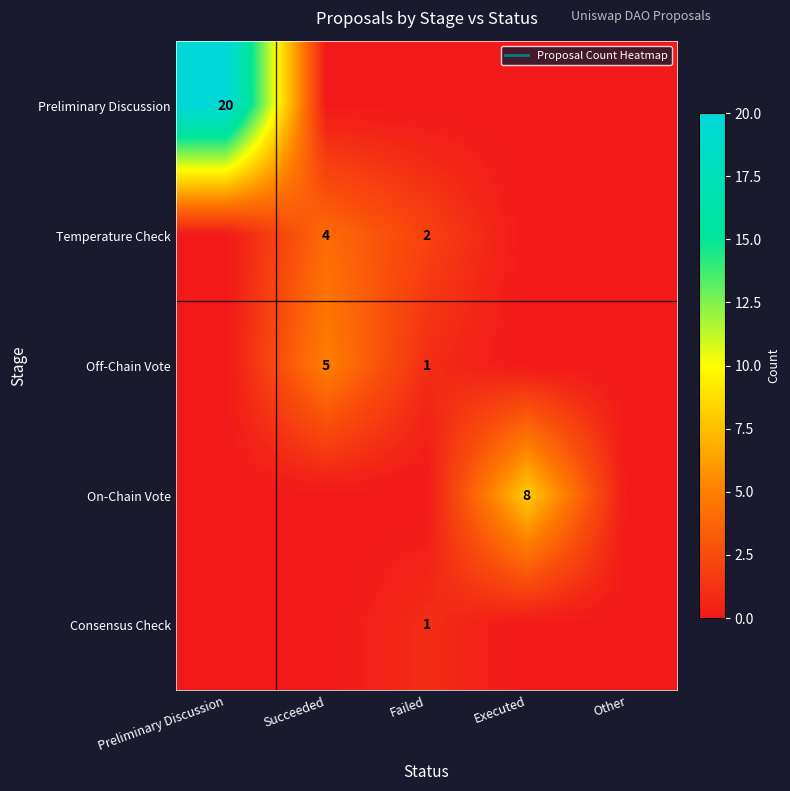

Which category has the highest value in the Off-Chain Vote series?

Succeeded